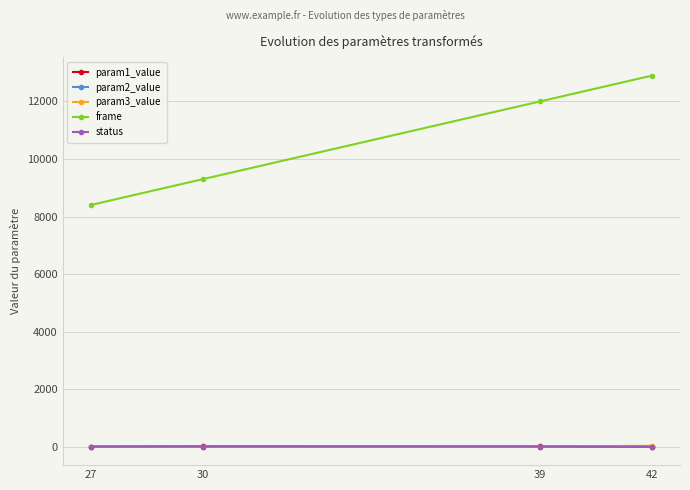

The param3_value series shows 29.7 at 42. True or false?

True